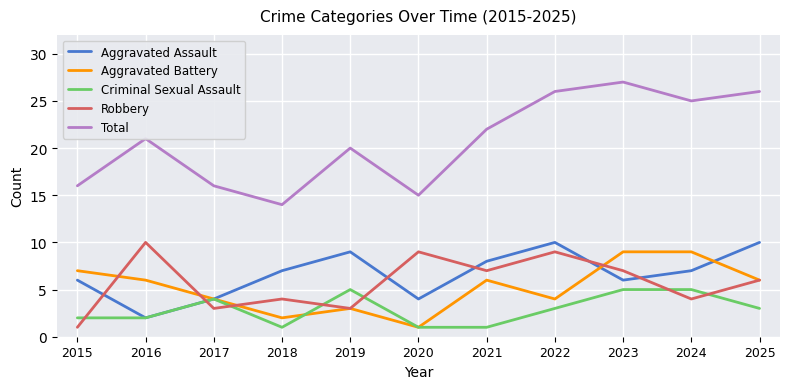

Is the value of Criminal Sexual Assault at 2017 greater than the value of Robbery at 2025?

No